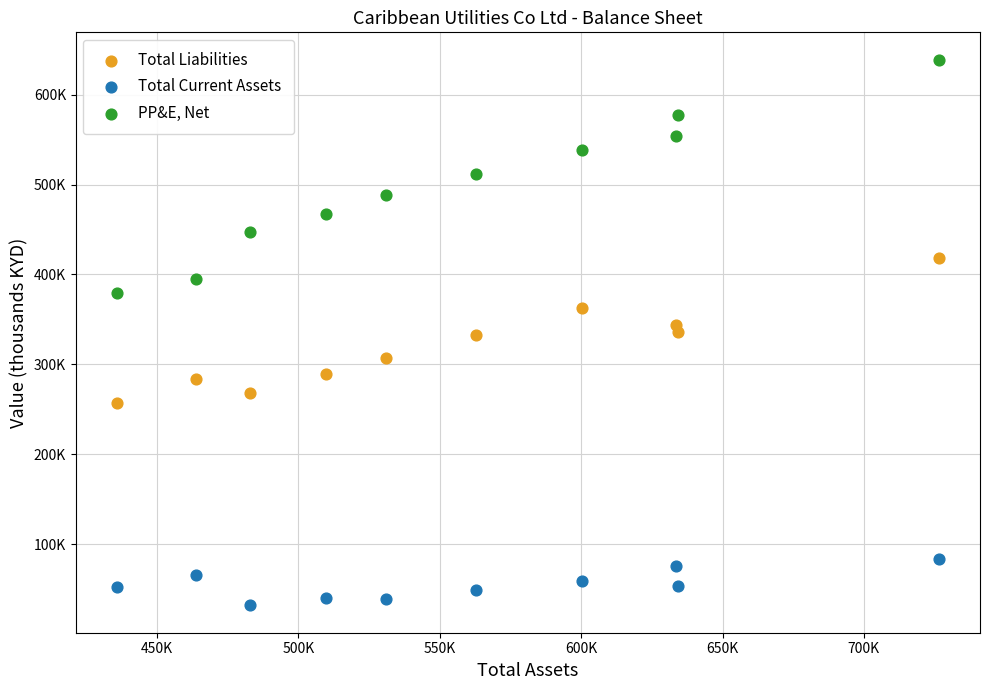

Which series has the largest Y range (max minus min)?

PP&E, Net